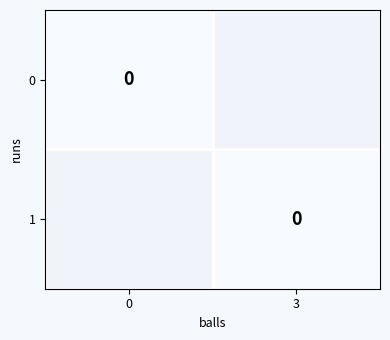

How many values in 1 are above zero?

1